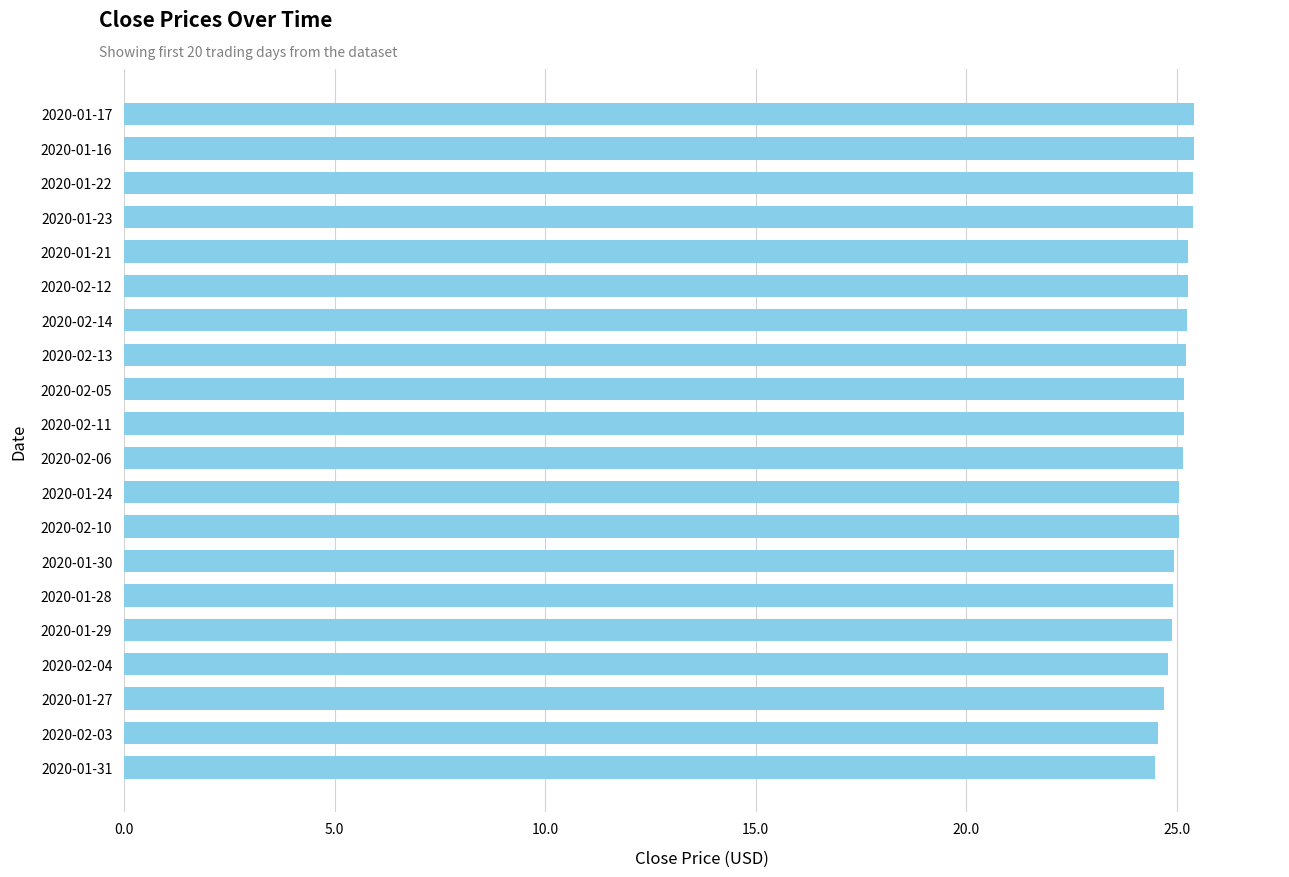

What is the maximum value shown in the chart?

25.4